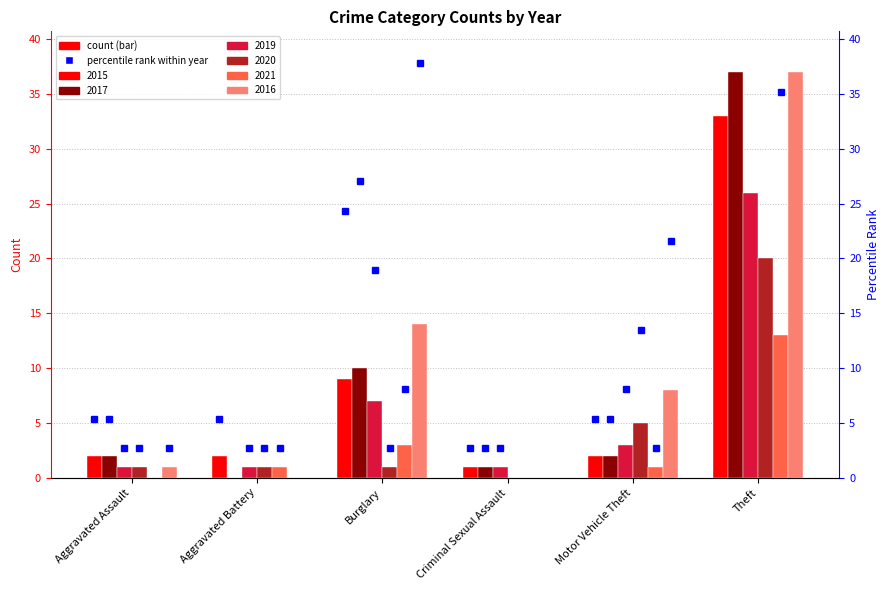

What is the difference between the highest and lowest values at Motor Vehicle Theft?

7